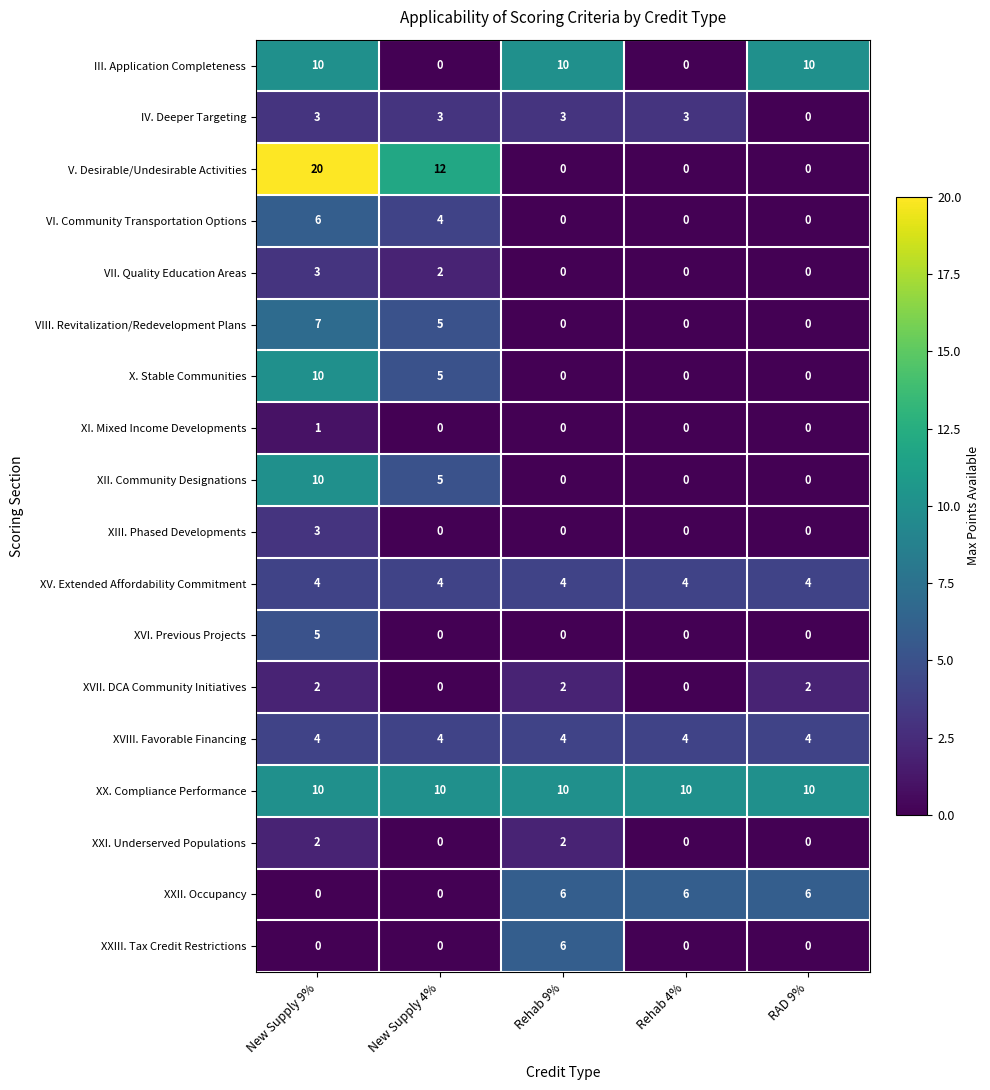

What is the difference between the XXIII. Tax Credit Restrictions values at Rehab 4% and Rehab 9%?

6